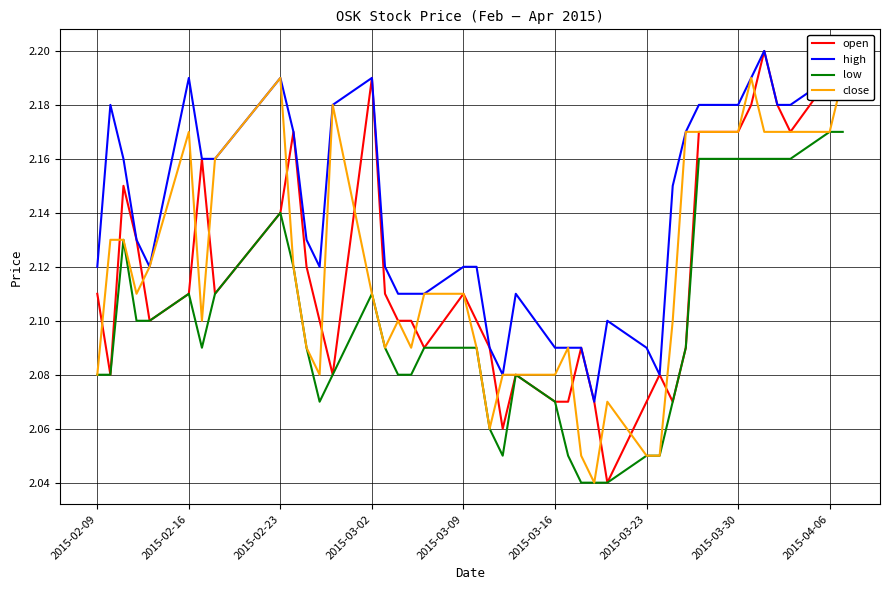

True or false: open and low cross at least once.

False